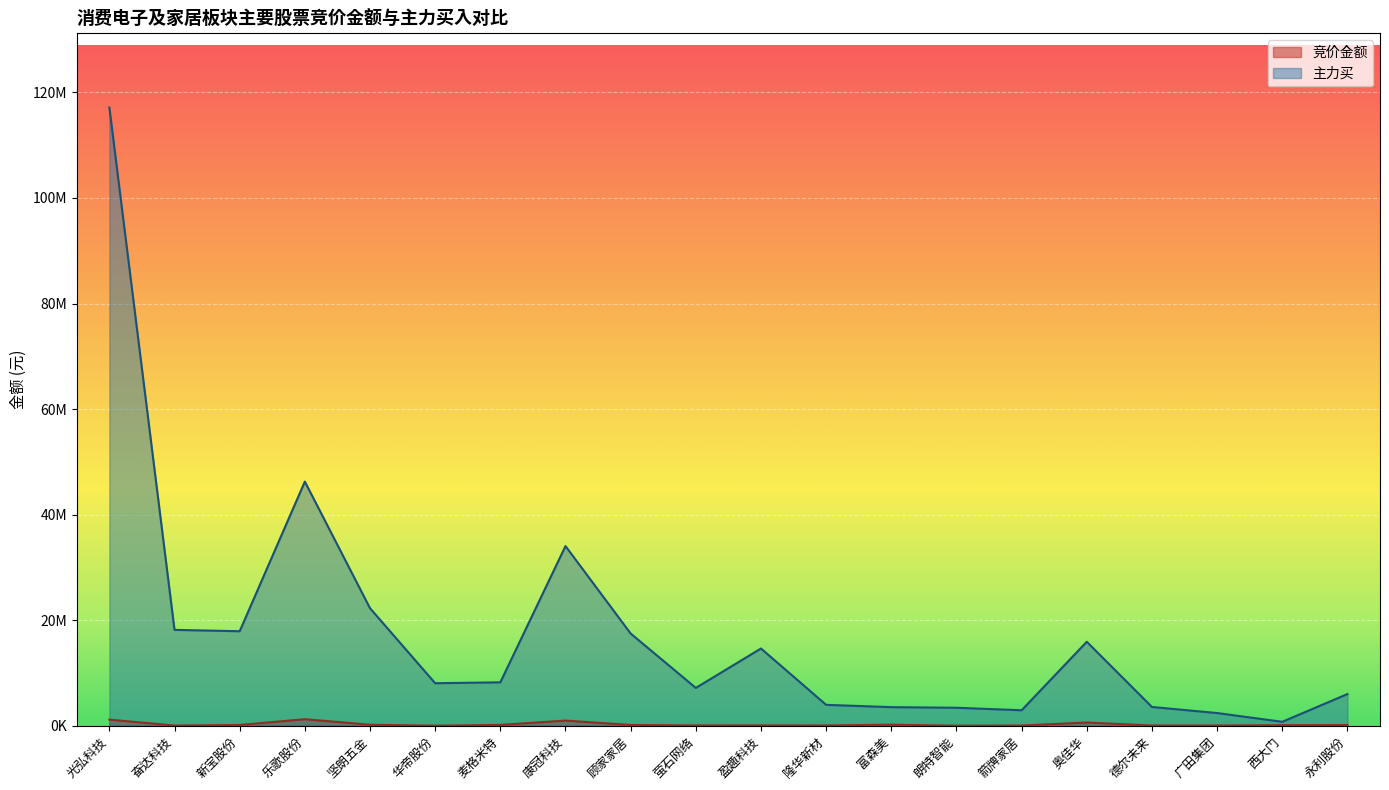

What is the value of the 主力买 point at the 14th from the left?

3406293